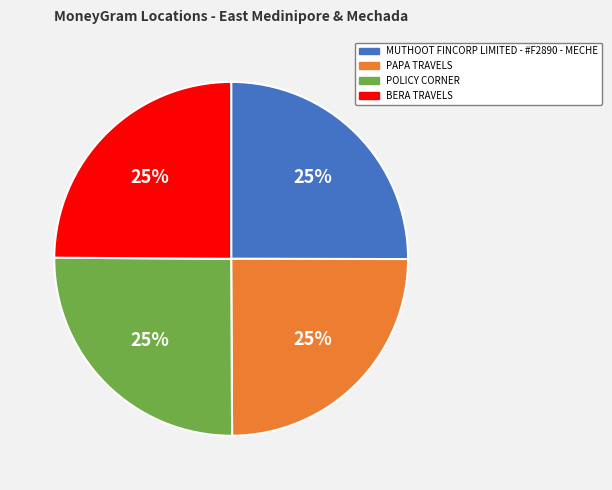

Approximately how many times larger is the value at BERA TRAVELS compared to PAPA TRAVELS?

1.0